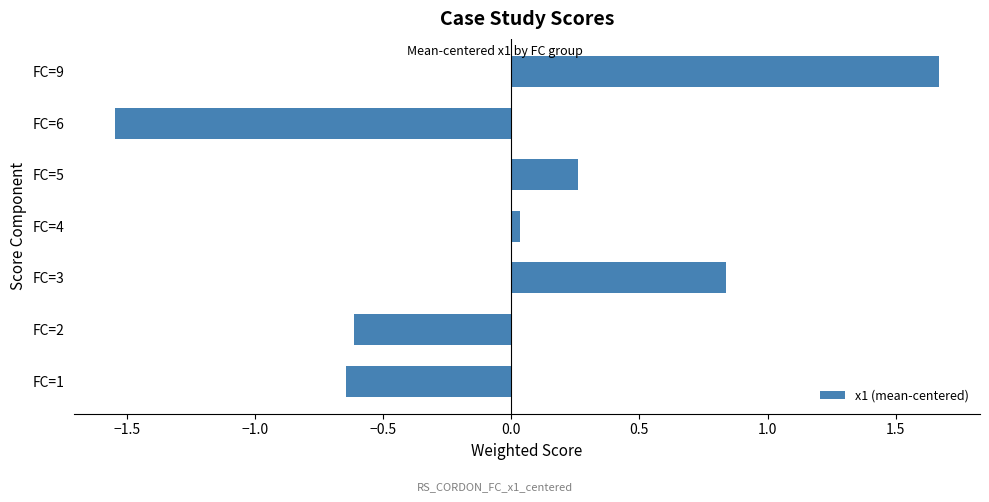

What is the difference between the values at FC=2 and FC=6?

0.9